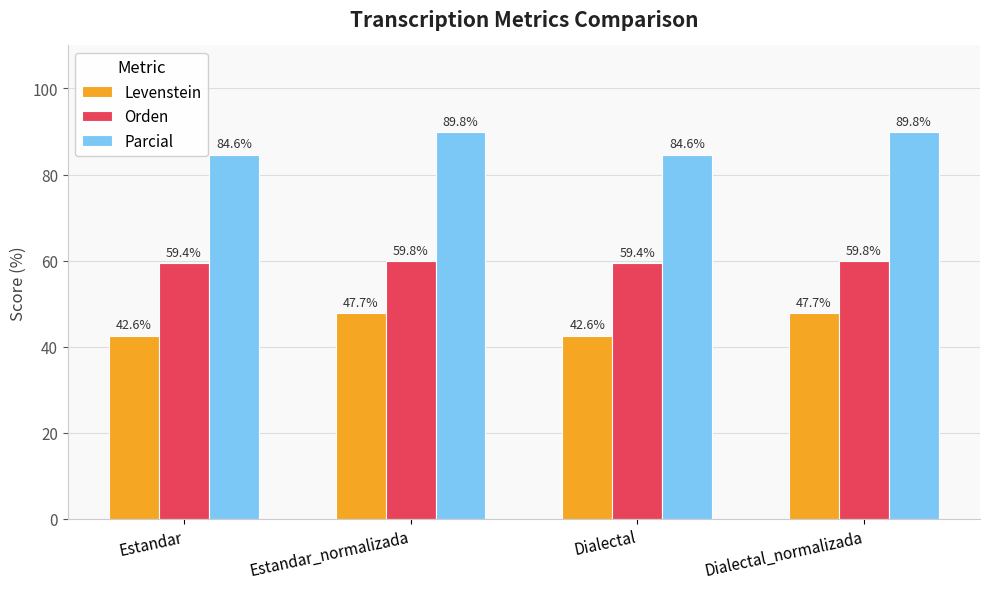

What is the total value across all series at Dialectal_normalizada?

197.4